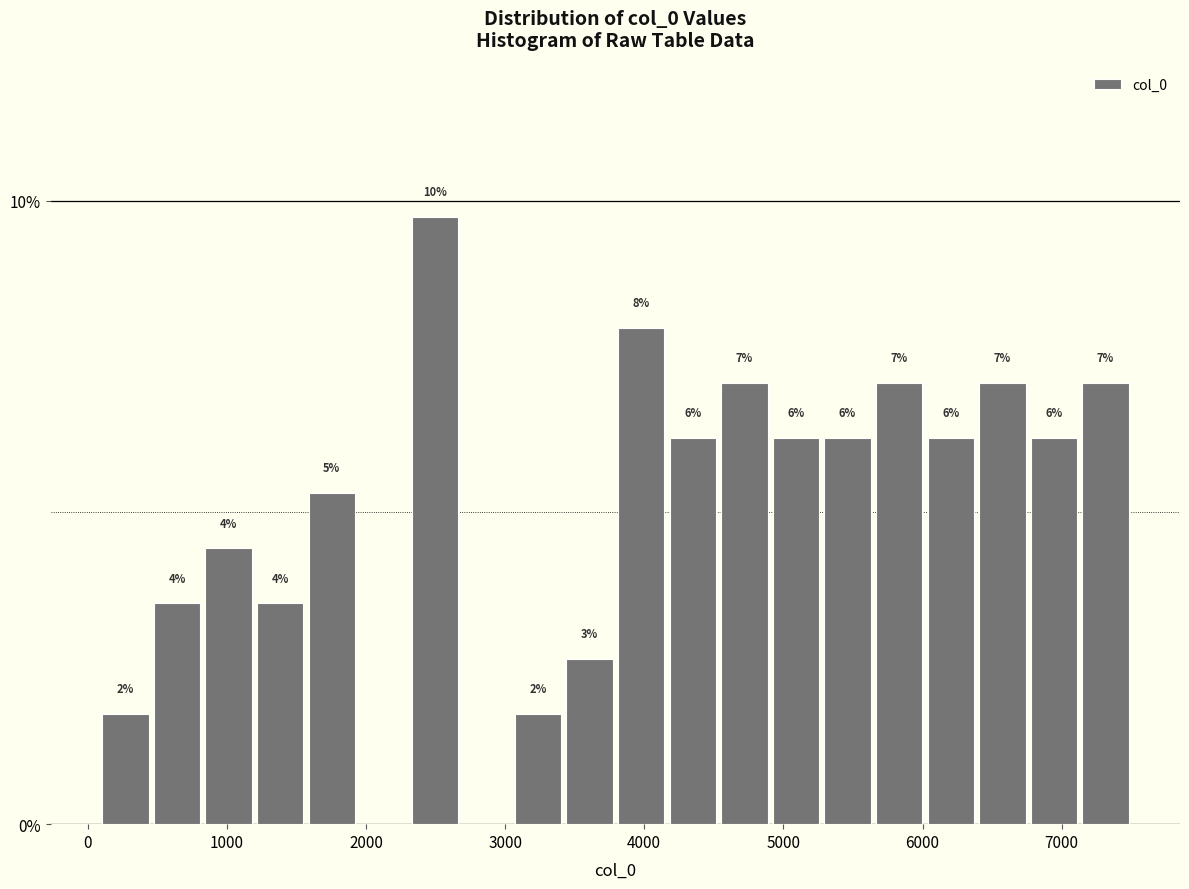

Around what value on the x-axis is the tallest bar? Give the approximate position of its centre, as read against the axis.

2500